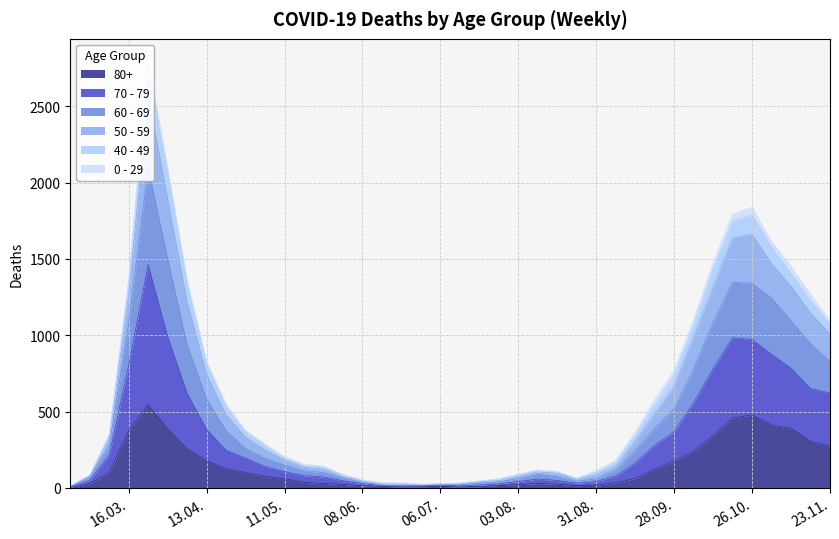

At how many categories does at least one series exceed 1233?

10